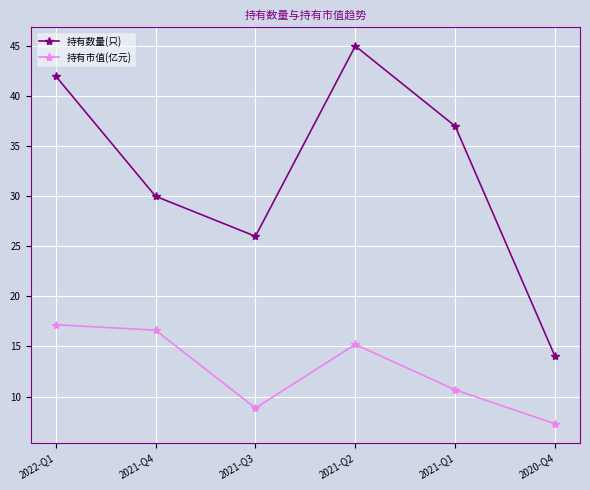

What is the total value across all series at 2022-Q1?

59.2